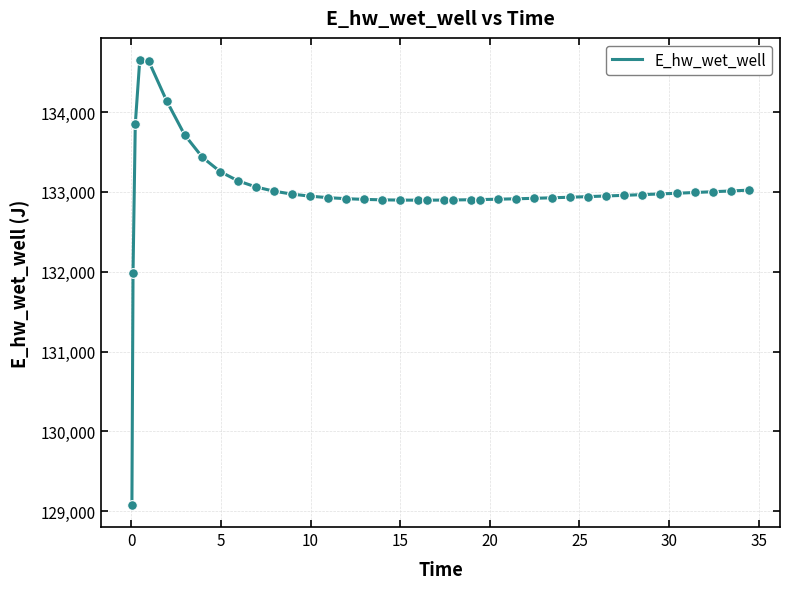

What is the greatest value displayed?

134651.9